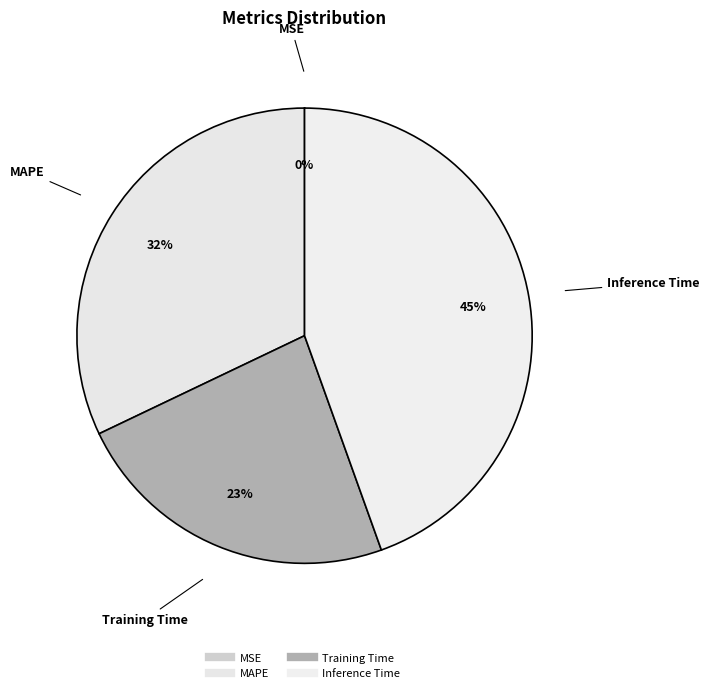

Is there any slice that represents more than half of the pie?

No